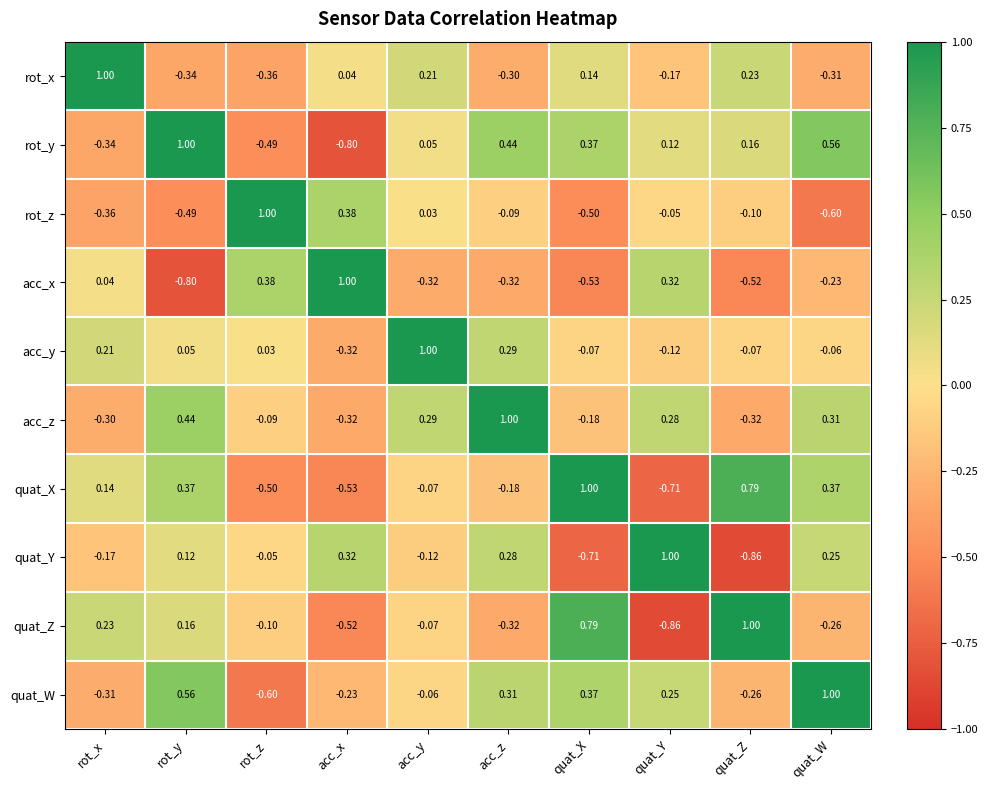

Rank the categories by rot_z value from lowest to highest.

quat_W, quat_X, rot_y, rot_x, quat_Z, acc_z, quat_Y, acc_y, acc_x, rot_z